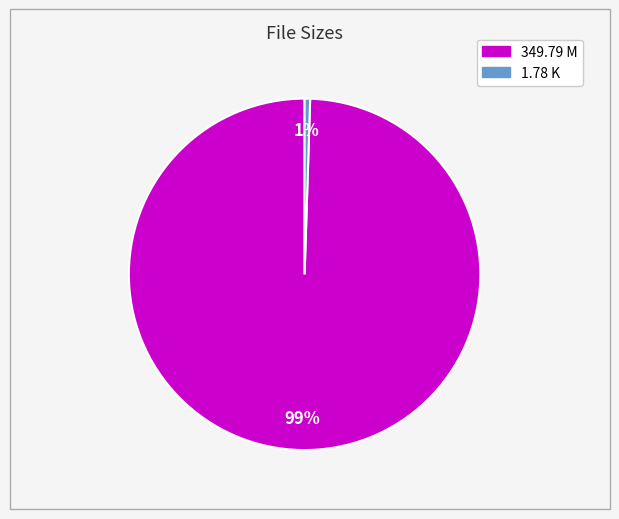

How many slices are in this pie chart?

2